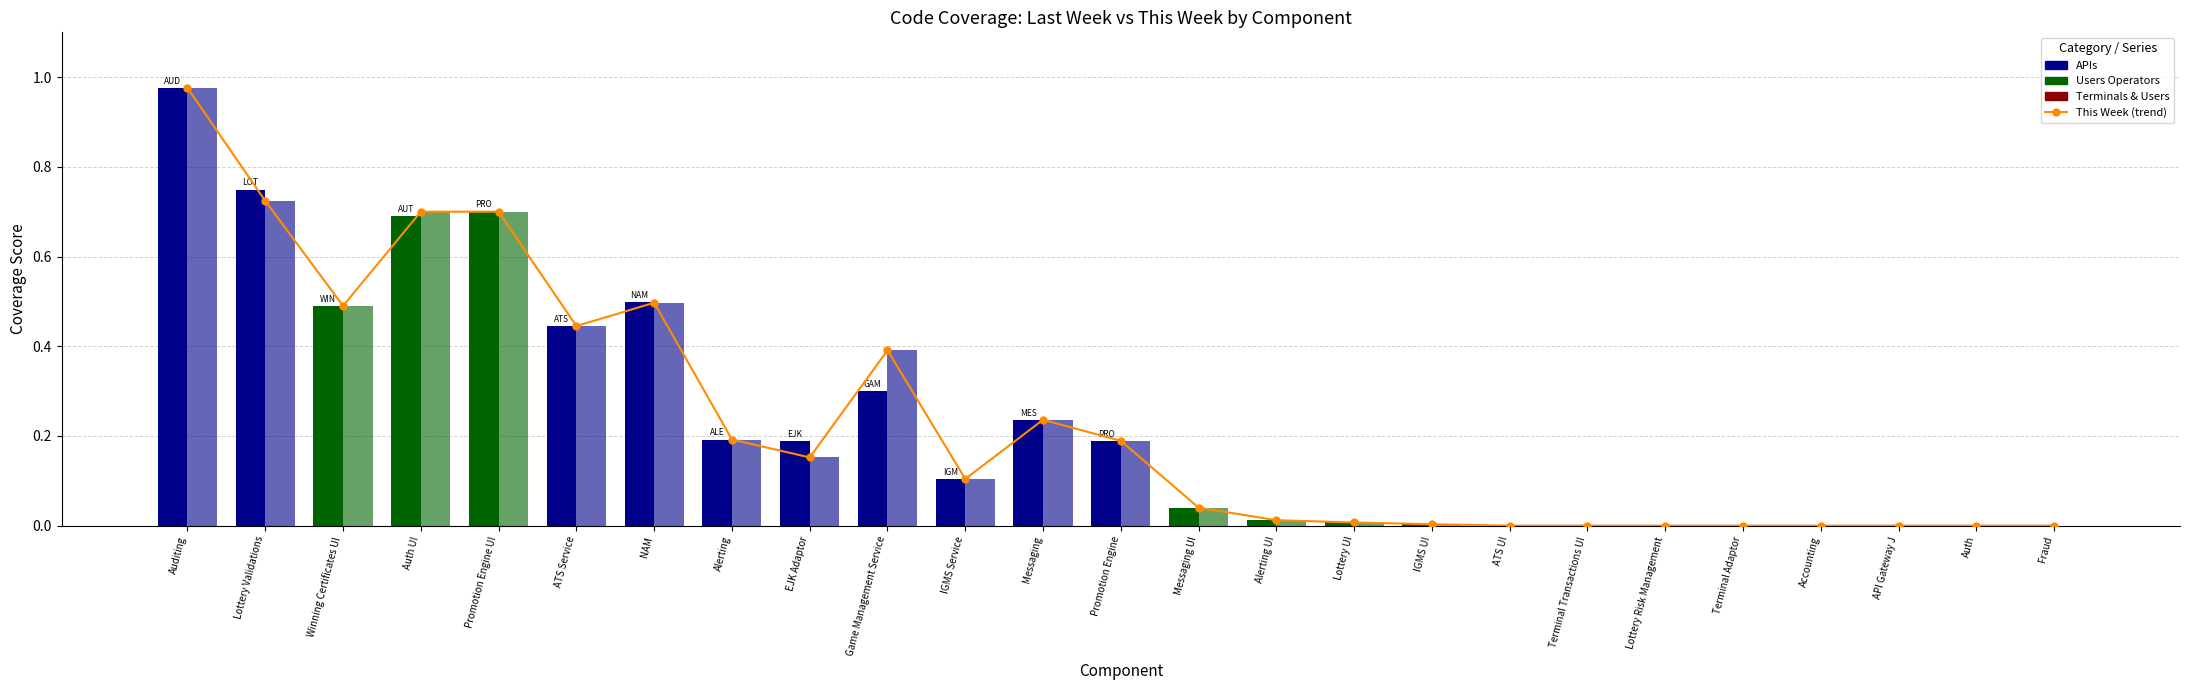

How many bars are there in total?

25